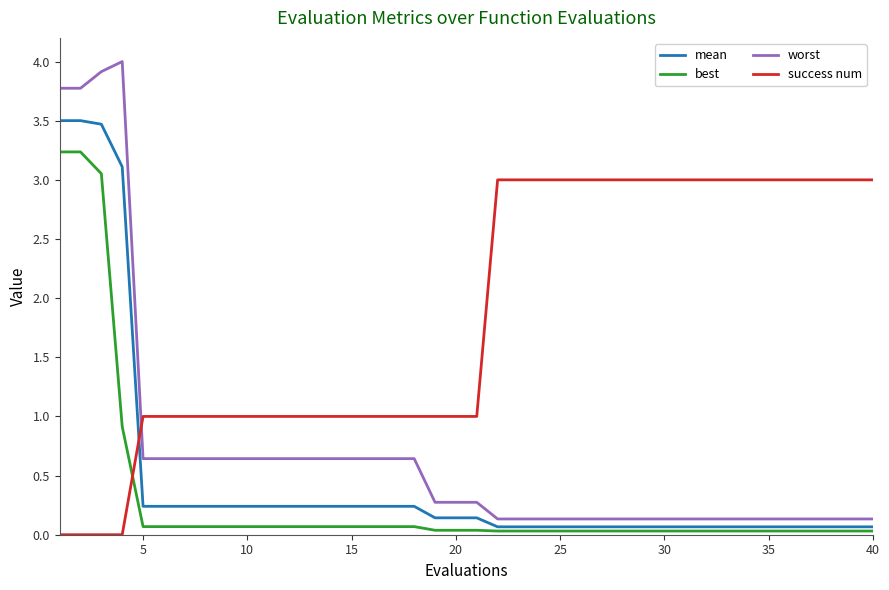

What is the greatest value displayed?

4.0